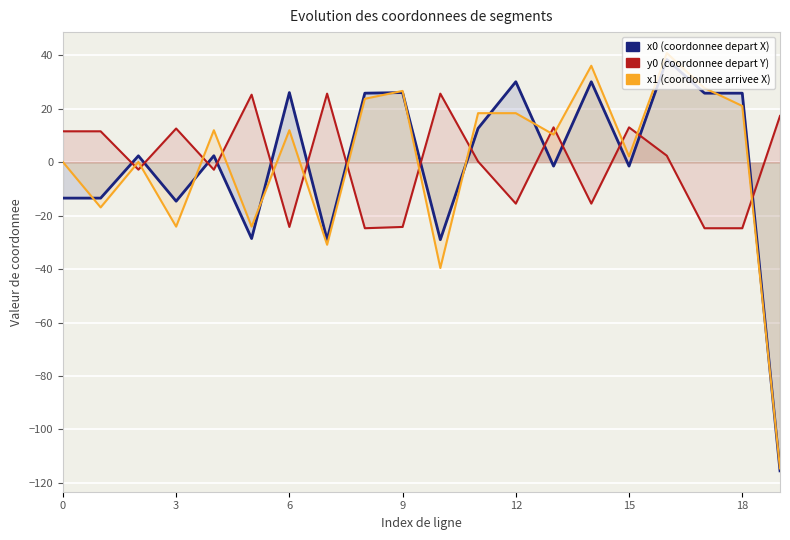

True or false: x0 (depart) has more than 0 points higher than both neighbors.

True